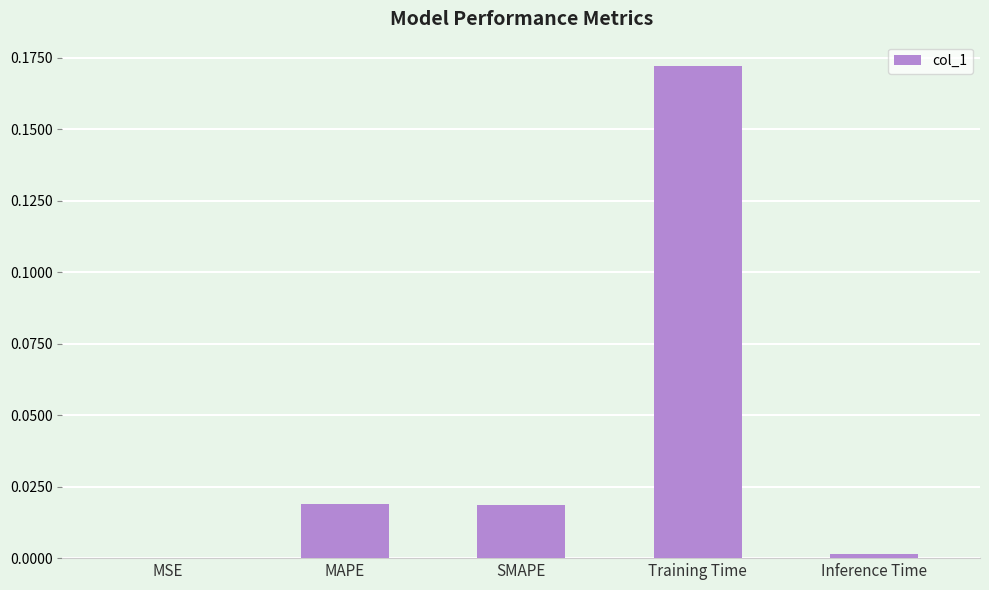

The value at MSE is 0.0. True or false?

True